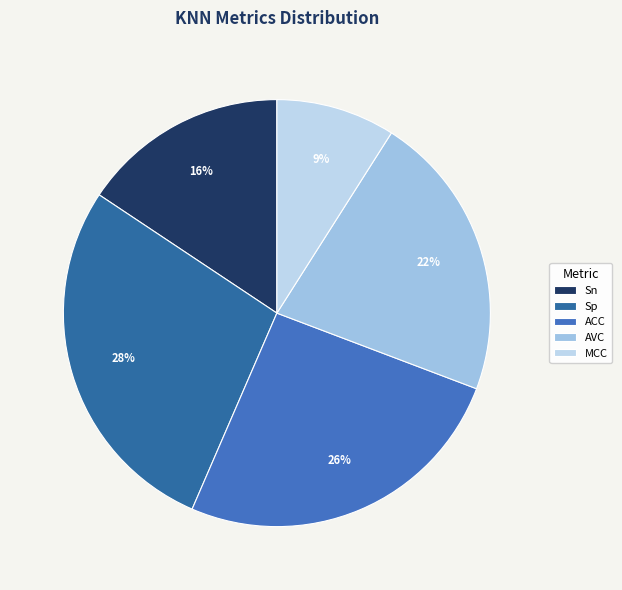

What percentage is the Sp slice, to the nearest percent?

28%